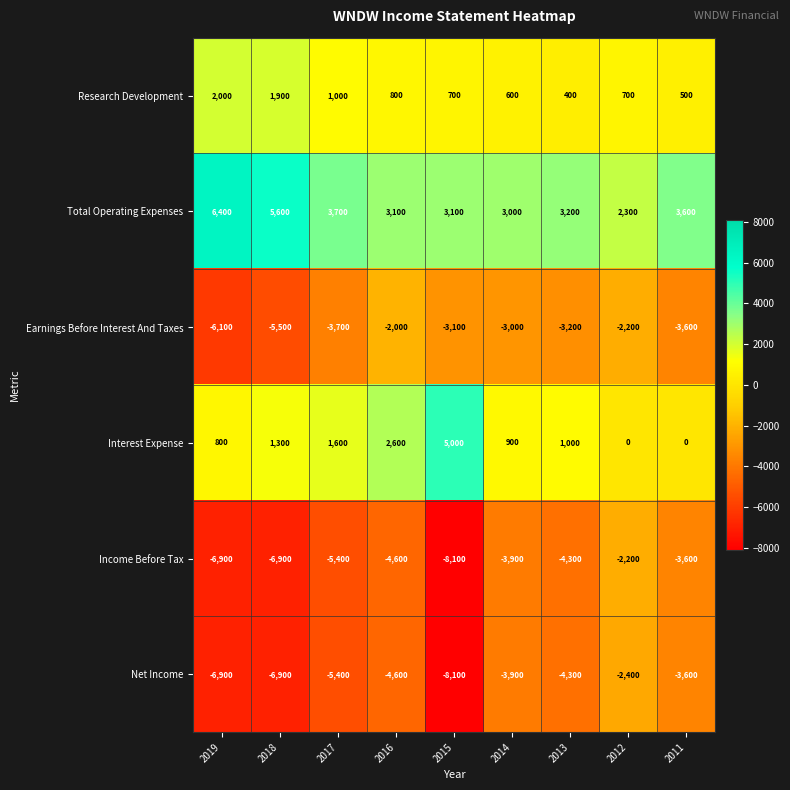

Which series has the largest range (max minus min)?

Income Before Tax